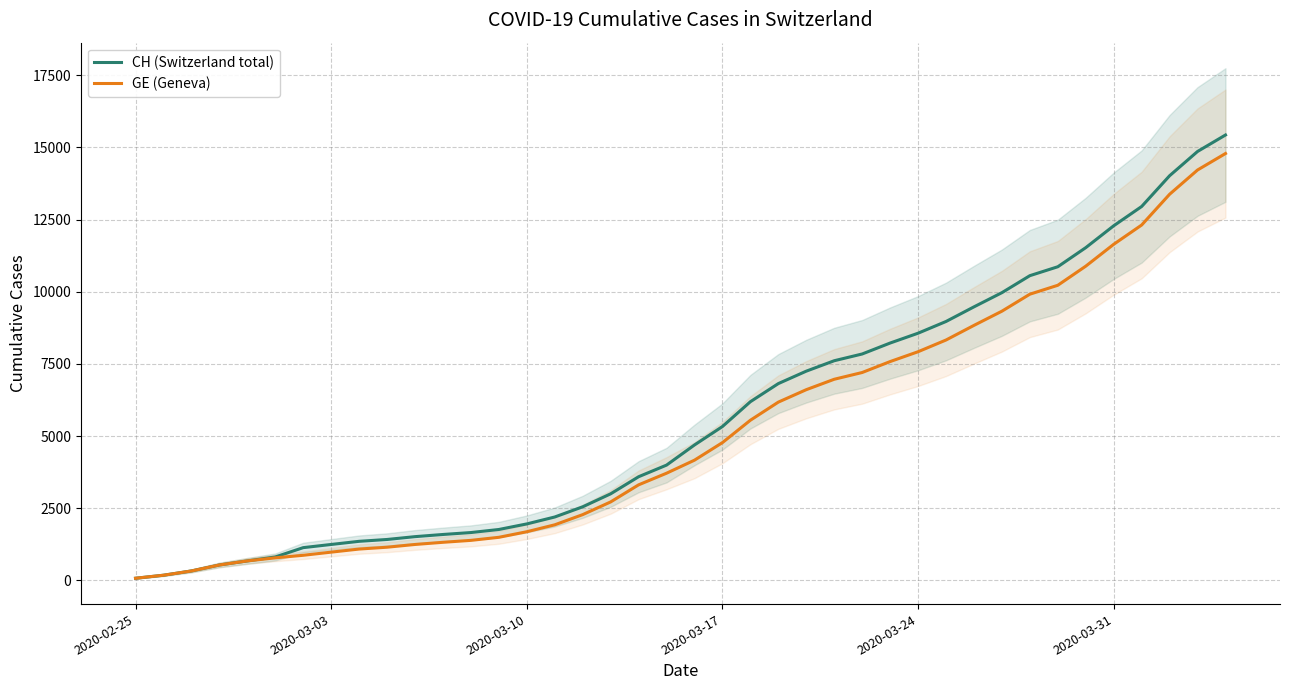

True or false: GE (Geneva) has more than 0 interior local peaks.

False